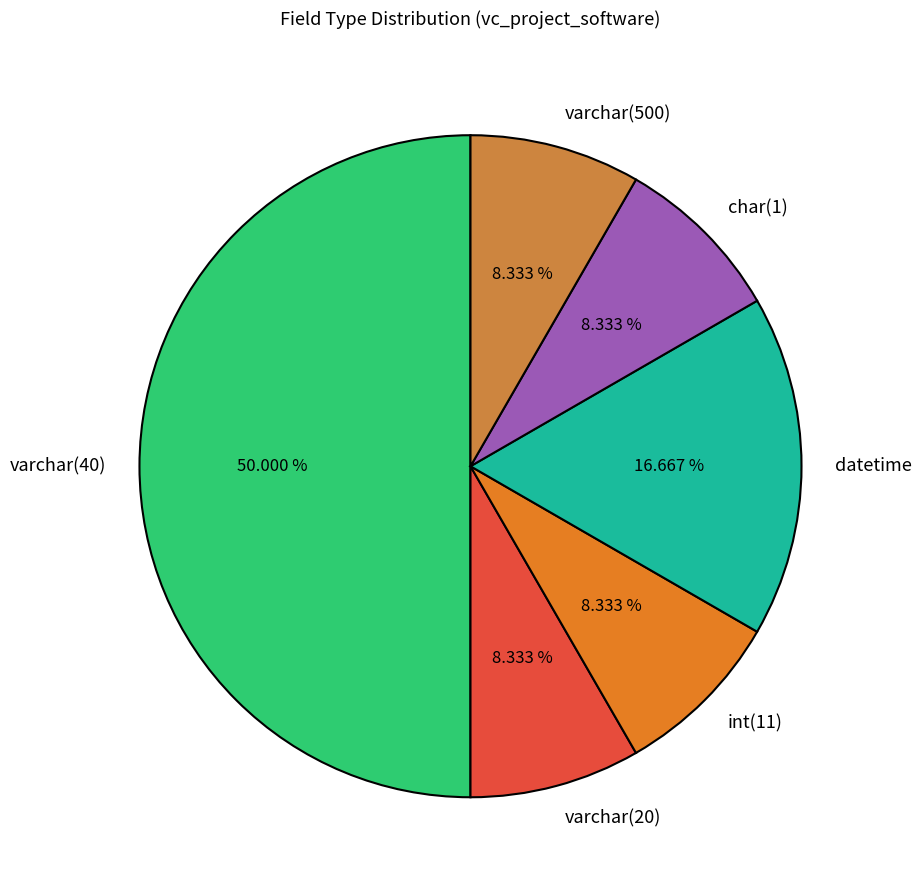

Does varchar(500) represent more than half of the total?

No